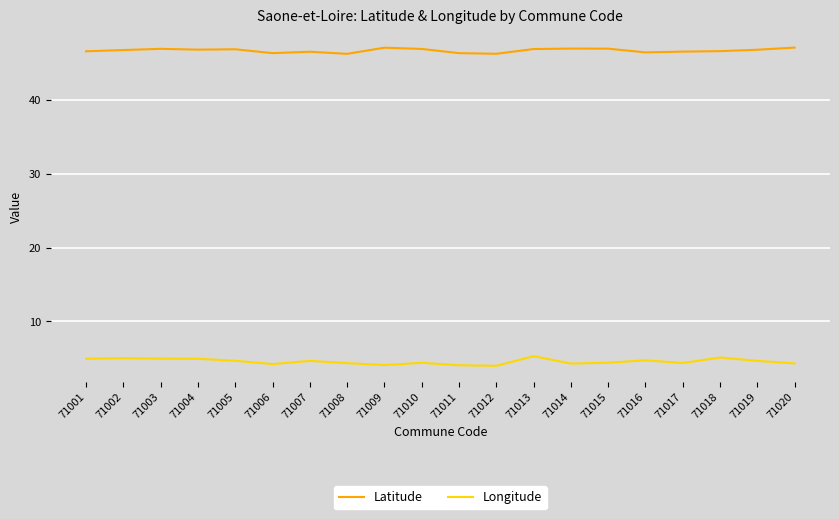

What is the difference between the second highest and second lowest values in the Latitude series?

0.8